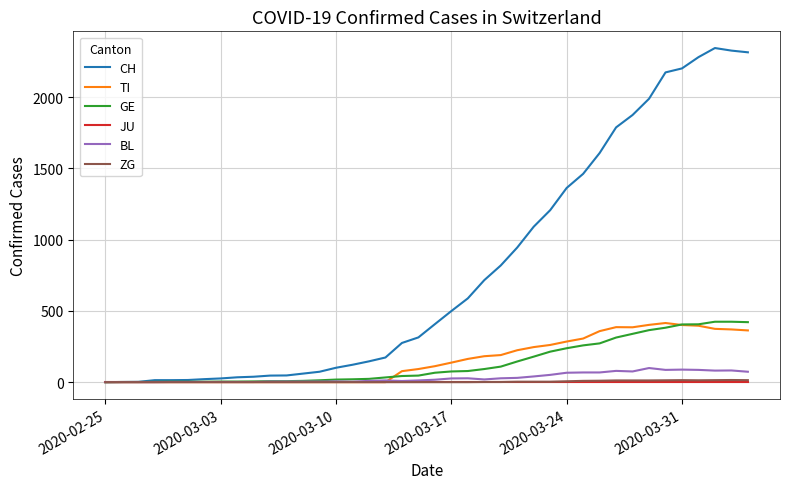

Which series has the largest total across all categories?

CH